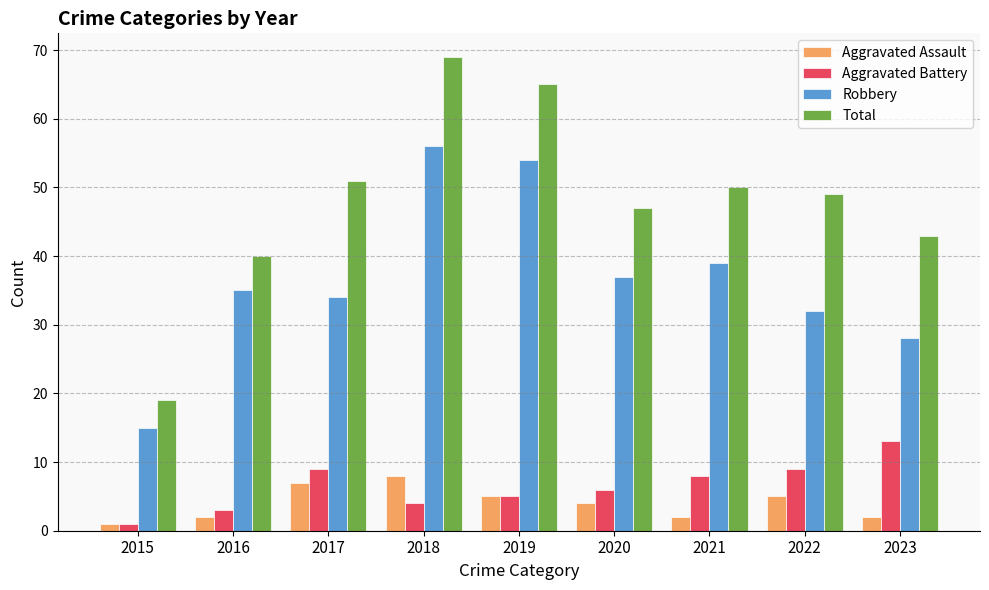

Which series changed the most between 2016 and 2020?

Total